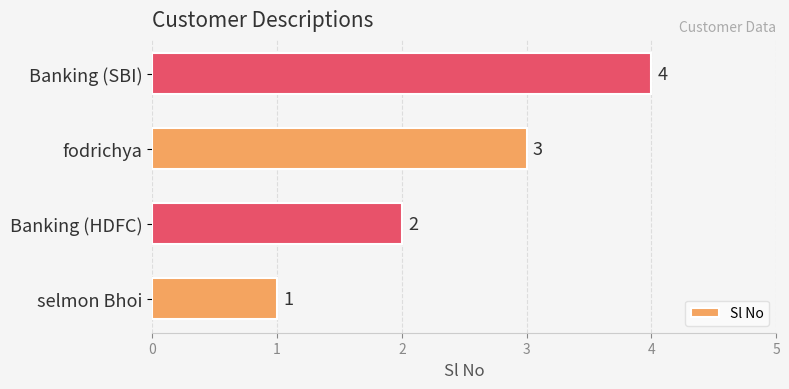

List the labels in order of value, smallest first.

selmon Bhoi, Banking (HDFC), fodrichya, Banking (SBI)